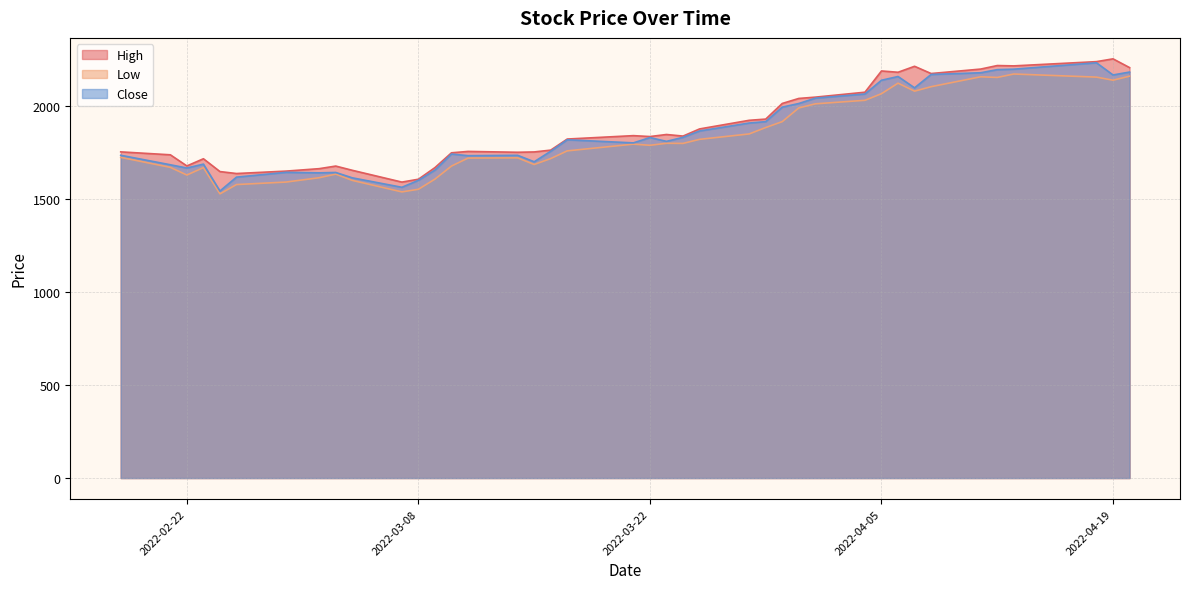

The Low series shows 1608.0 at 2022-03-09. True or false?

True